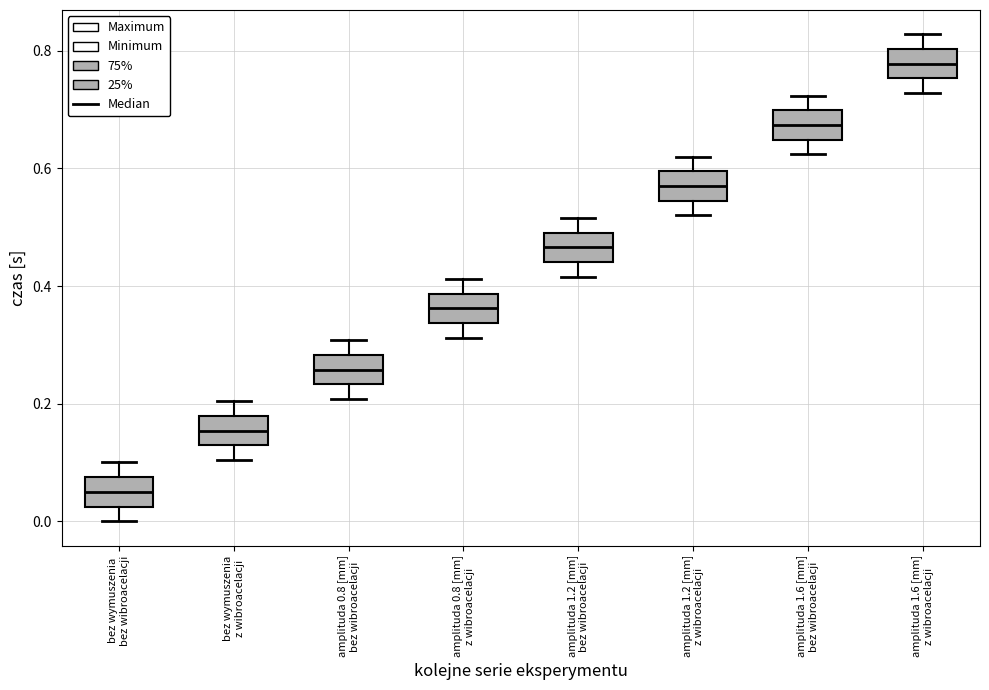

Reading left to right, read every box against the y-axis: the position of its median line, the range the box covers, and the ends of its whiskers. The values are not printed on the chart, so give them approximately, as read against the axis.

bez wymuszenia bez wibroacelacji: median 0.06, box 0.02 to 0.08, whiskers 0.00 to 0.10
bez wymuszenia z wibroacelacji: median 0.16, box 0.12 to 0.18, whiskers 0.10 to 0.20
amplituda 0.8 [mm] bez wibroacelacji: median 0.26, box 0.24 to 0.28, whiskers 0.20 to 0.30
amplituda 0.8 [mm] z wibroacelacji: median 0.36, box 0.34 to 0.38, whiskers 0.32 to 0.42
amplituda 1.2 [mm] bez wibroacelacji: median 0.46, box 0.44 to 0.50, whiskers 0.42 to 0.52
amplituda 1.2 [mm] z wibroacelacji: median 0.58, box 0.54 to 0.60, whiskers 0.52 to 0.62
amplituda 1.6 [mm] bez wibroacelacji: median 0.68, box 0.64 to 0.70, whiskers 0.62 to 0.72
amplituda 1.6 [mm] z wibroacelacji: median 0.78, box 0.76 to 0.80, whiskers 0.72 to 0.82